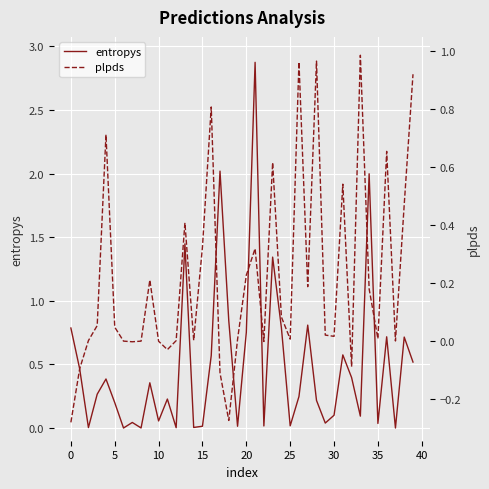

What is the average value of the entropys series?

0.5